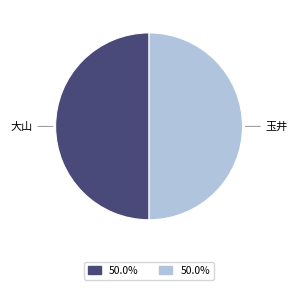

How many slices are in this pie chart?

2